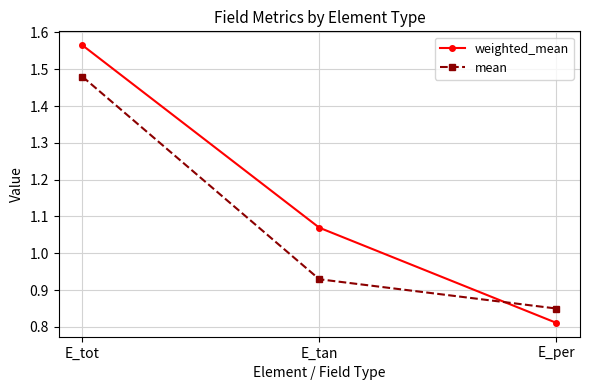

What is the sum of the mean values at E_tot and E_per?

2.3